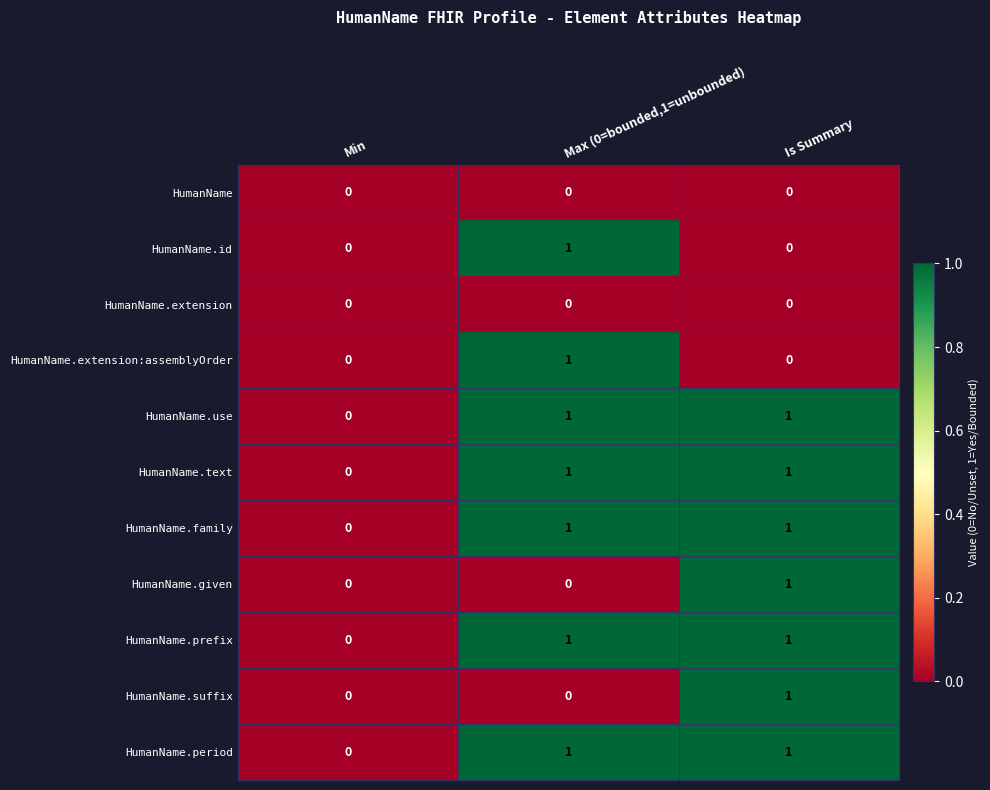

Count the HumanName.family values in the range 0 to 1.

3